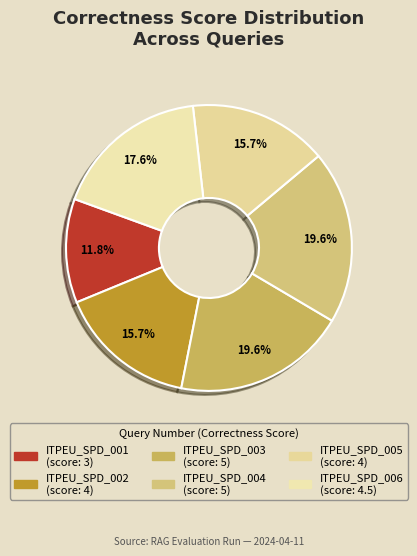

To the nearest percent, what is the average slice percentage?

17%